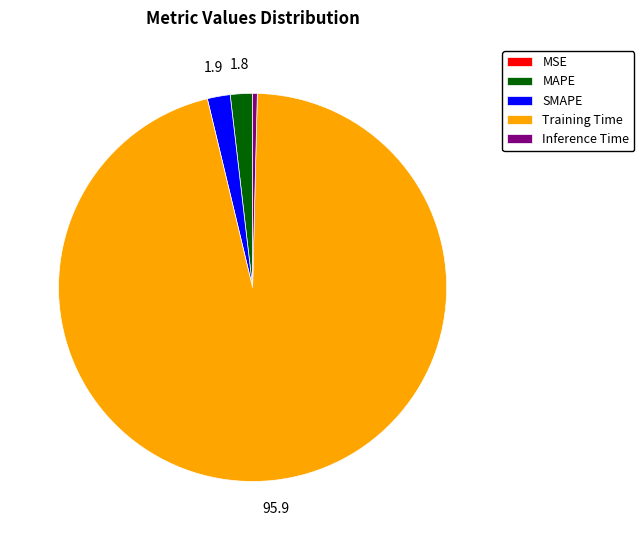

What is the largest slice in the pie chart?

Training Time